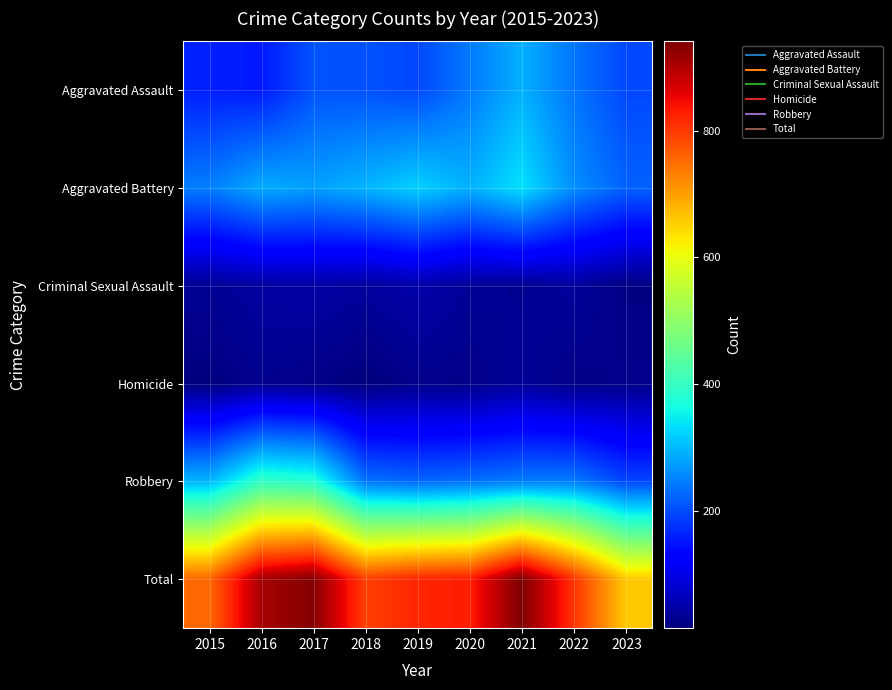

Reading left to right, extract all data points from this chart.

Aggravated Assault: 2015=160	2016=154	2017=207	2018=206	2019=197	2020=242	2021=292	2022=239	2023=197
Aggravated Battery: 2015=246	2016=288	2017=277	2018=296	2019=321	2020=293	2021=336	2022=261	2023=221
Criminal Sexual Assault: 2015=34	2016=43	2017=47	2018=40	2019=51	2020=36	2021=32	2022=40	2023=21
Homicide: 2015=17	2016=29	2017=24	2018=15	2019=27	2020=24	2021=37	2022=23	2023=27
Robbery: 2015=297	2016=394	2017=381	2018=237	2019=224	2020=233	2021=244	2022=244	2023=194
Total: 2015=754	2016=908	2017=936	2018=794	2019=820	2020=828	2021=941	2022=807	2023=660